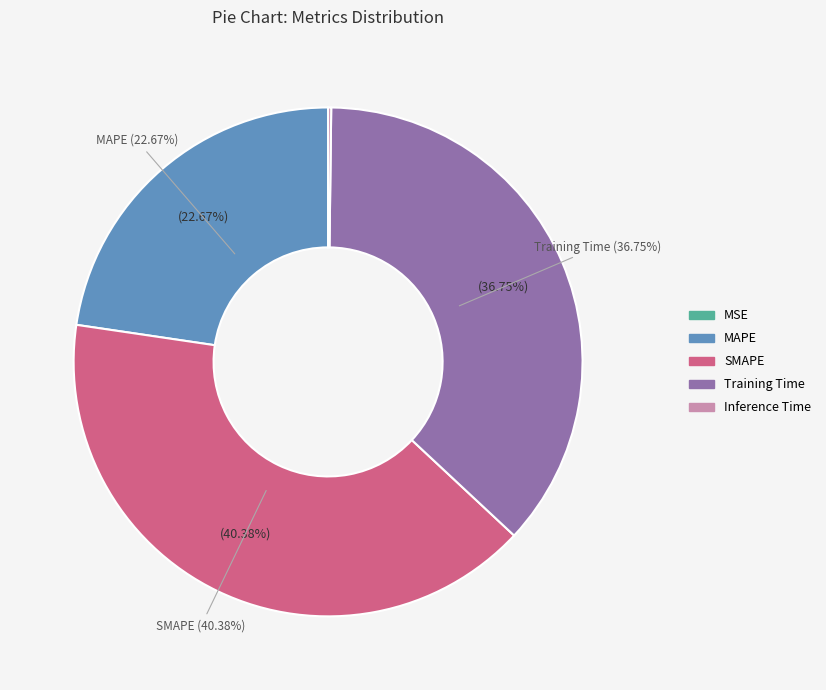

What percentage is the SMAPE slice, to the nearest percent?

40%